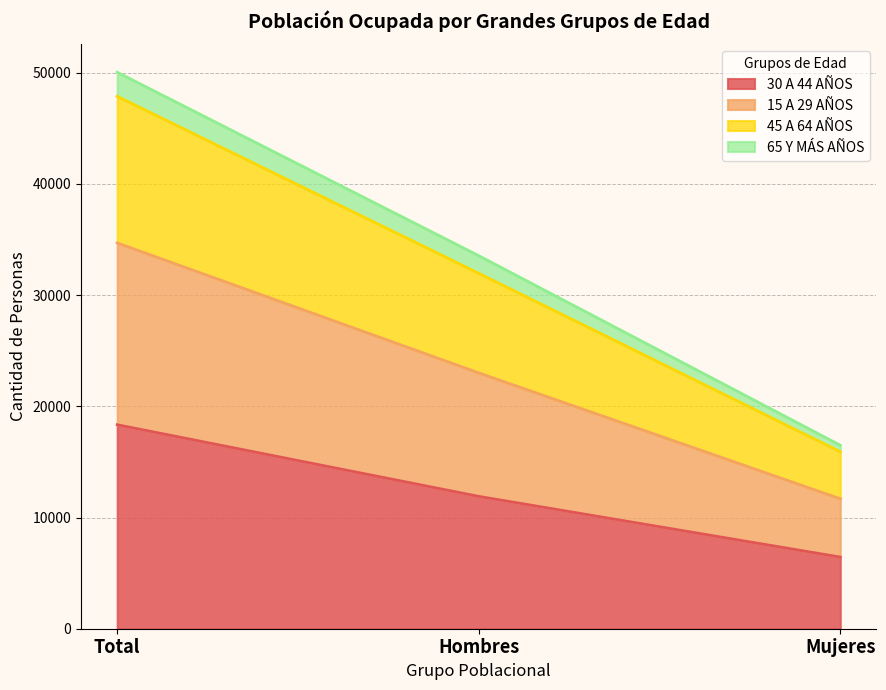

What is the total value across all series at Hombres?

33551